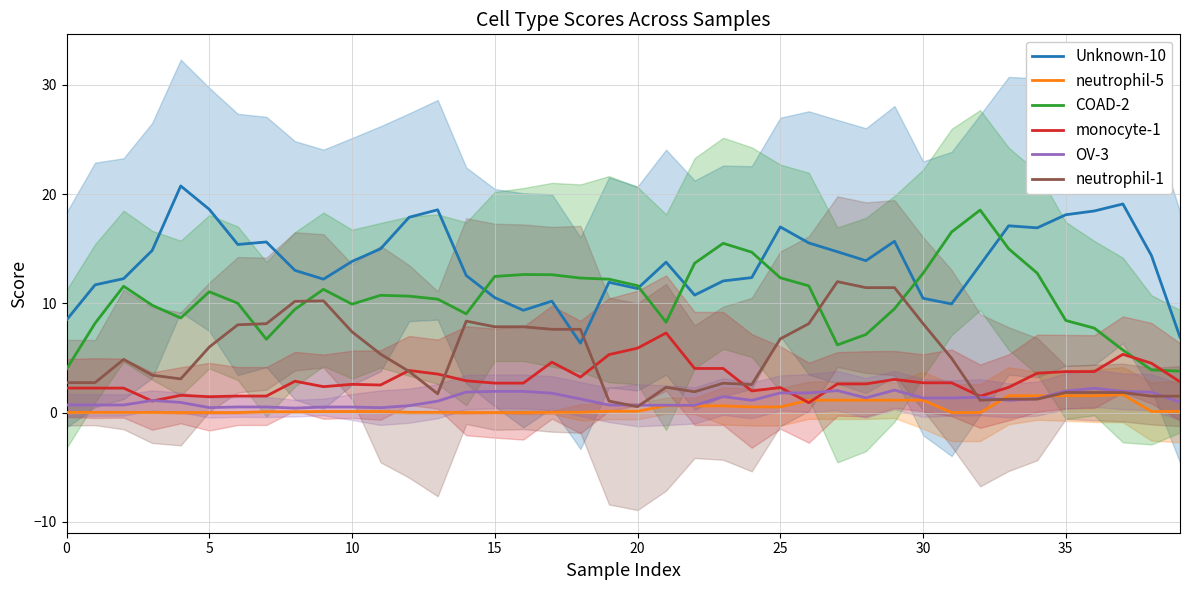

How many interior local peaks does the neutrophil-5 series have?

2